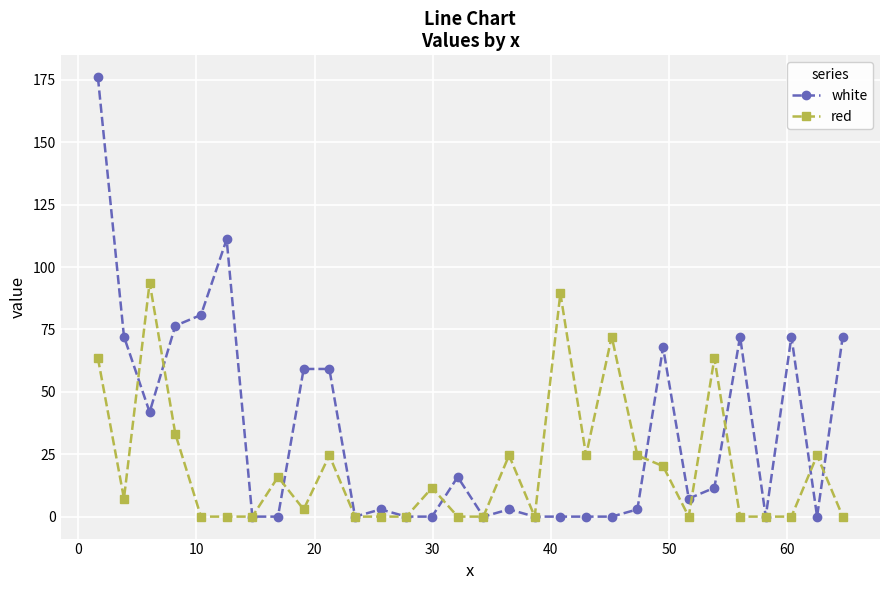

What is the value of the white point at the 3rd from the left?

41.8